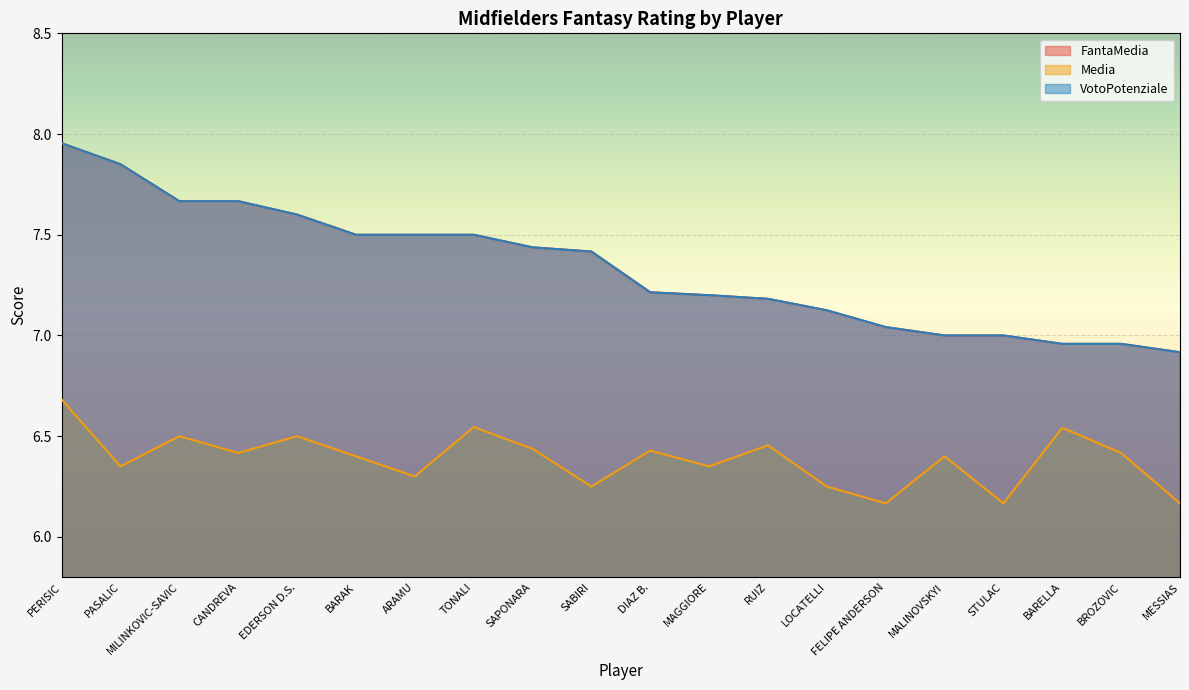

Reading right to left, what are all the values shown in this chart?

FantaMedia: MESSIAS=6.9	BROZOVIC=7.0	BARELLA=7.0	STULAC=7.0	MALINOVSKYI=7.0	FELIPE ANDERSON=7.0	LOCATELLI=7.1	RUIZ=7.2	MAGGIORE=7.2	DIAZ B.=7.2	SABIRI=7.4	SAPONARA=7.4	TONALI=7.5	ARAMU=7.5	BARAK=7.5	EDERSON D.S.=7.6	CANDREVA=7.7	MILINKOVIC-SAVIC=7.7	PASALIC=7.8	PERISIC=8.0
Media: MESSIAS=6.2	BROZOVIC=6.4	BARELLA=6.5	STULAC=6.2	MALINOVSKYI=6.4	FELIPE ANDERSON=6.2	LOCATELLI=6.2	RUIZ=6.5	MAGGIORE=6.3	DIAZ B.=6.4	SABIRI=6.2	SAPONARA=6.4	TONALI=6.5	ARAMU=6.3	BARAK=6.4	EDERSON D.S.=6.5	CANDREVA=6.4	MILINKOVIC-SAVIC=6.5	PASALIC=6.3	PERISIC=6.7
VotoPotenziale: MESSIAS=6.9	BROZOVIC=7.0	BARELLA=7.0	STULAC=7.0	MALINOVSKYI=7.0	FELIPE ANDERSON=7.0	LOCATELLI=7.1	RUIZ=7.2	MAGGIORE=7.2	DIAZ B.=7.2	SABIRI=7.4	SAPONARA=7.4	TONALI=7.5	ARAMU=7.5	BARAK=7.5	EDERSON D.S.=7.6	CANDREVA=7.7	MILINKOVIC-SAVIC=7.7	PASALIC=7.8	PERISIC=8.0